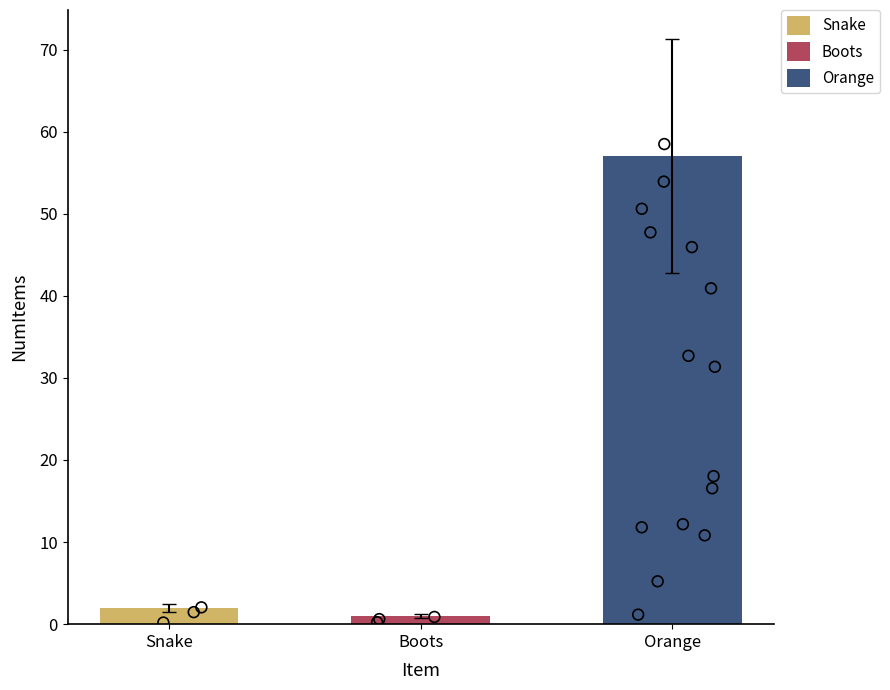

What is the change in value from Boots to Orange?

+42.0